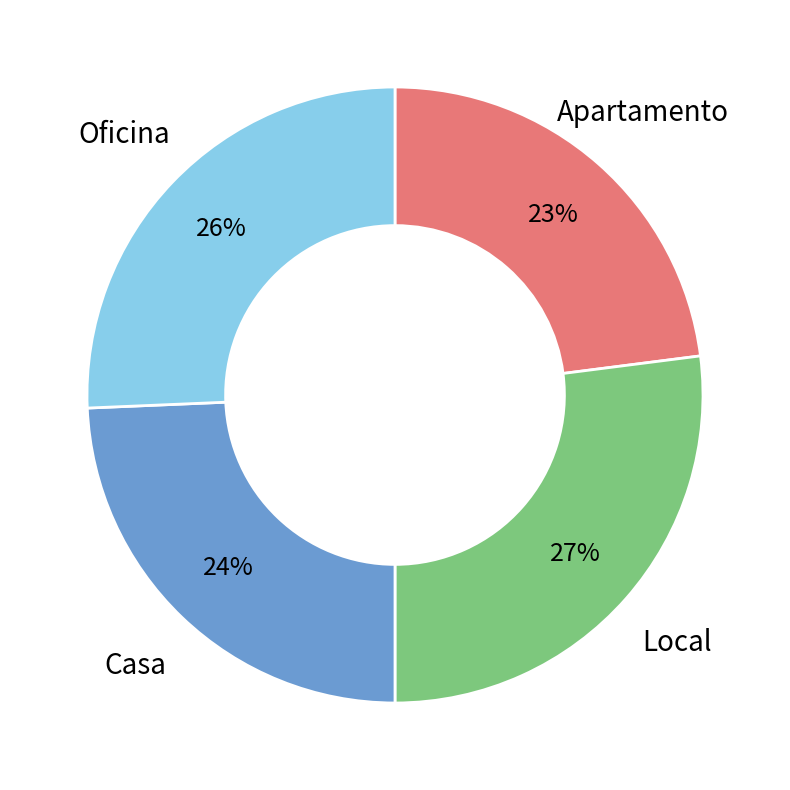

To the nearest percent, what percentage of the pie is Local?

27%